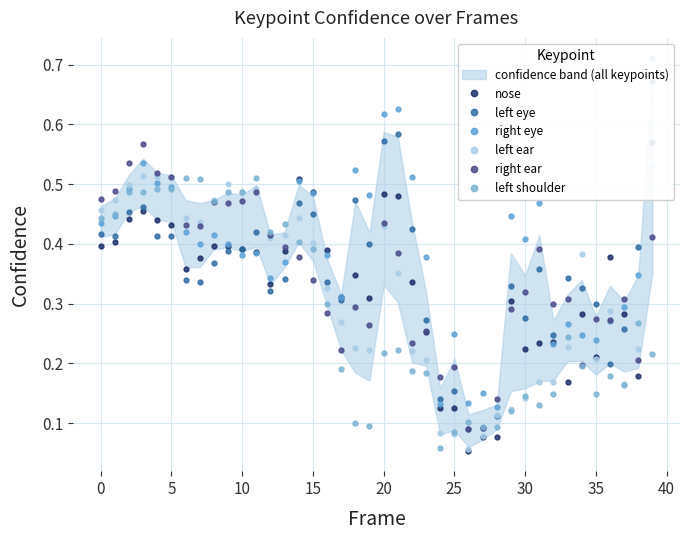

Reading left to right, list all the values displayed in this chart.

nose: 0.4	0.4	0.4	0.5	0.4	0.4	0.4	0.4	0.4	0.4	0.4	0.4	0.3	0.4	0.5	0.5	0.4	0.3	0.3	0.3	0.5	0.5	0.3	0.3	0.1	0.1	0.1	0.1	0.1	0.3	0.2	0.2	0.2	0.2	0.3	0.2	0.4	0.3	0.2	0.6
left eye: 0.4	0.4	0.5	0.5	0.4	0.4	0.3	0.3	0.4	0.4	0.4	0.4	0.3	0.3	0.5	0.5	0.3	0.3	0.5	0.4	0.6	0.6	0.4	0.3	0.1	0.2	0.1	0.1	0.1	0.3	0.3	0.4	0.2	0.3	0.3	0.3	0.2	0.3	0.4	0.7
right eye: 0.4	0.4	0.5	0.5	0.5	0.5	0.4	0.4	0.4	0.4	0.4	0.4	0.3	0.4	0.5	0.5	0.4	0.3	0.5	0.5	0.6	0.6	0.5	0.4	0.1	0.2	0.1	0.2	0.1	0.4	0.4	0.5	0.2	0.3	0.2	0.2	0.3	0.3	0.3	0.7
left ear: 0.5	0.5	0.5	0.5	0.5	0.5	0.4	0.4	0.5	0.5	0.5	0.5	0.4	0.4	0.4	0.4	0.3	0.3	0.2	0.2	0.4	0.4	0.2	0.2	0.1	0.1	0.1	0.1	0.1	0.1	0.1	0.2	0.2	0.2	0.4	0.2	0.3	0.2	0.2	0.5
right ear: 0.5	0.5	0.5	0.6	0.5	0.5	0.4	0.4	0.5	0.5	0.5	0.5	0.4	0.4	0.4	0.3	0.3	0.2	0.3	0.3	0.4	0.4	0.2	0.3	0.2	0.2	0.1	0.1	0.1	0.3	0.3	0.4	0.3	0.3	0.2	0.3	0.3	0.3	0.2	0.4
left shoulder: 0.4	0.5	0.5	0.5	0.5	0.5	0.5	0.5	0.5	0.5	0.5	0.5	0.4	0.4	0.4	0.4	0.3	0.2	0.1	0.1	0.2	0.2	0.2	0.2	0.1	0.1	0.1	0.1	0.1	0.1	0.1	0.1	0.1	0.2	0.2	0.1	0.2	0.2	0.3	0.2